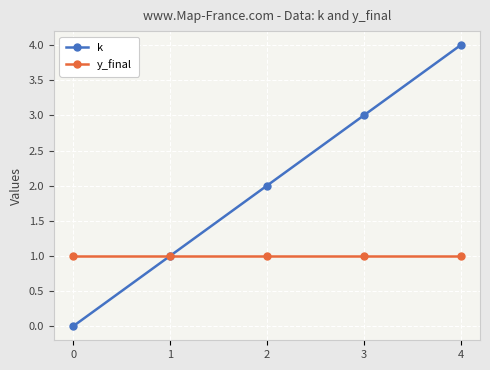

True or false: y_final has a value of 1 at 3.

True